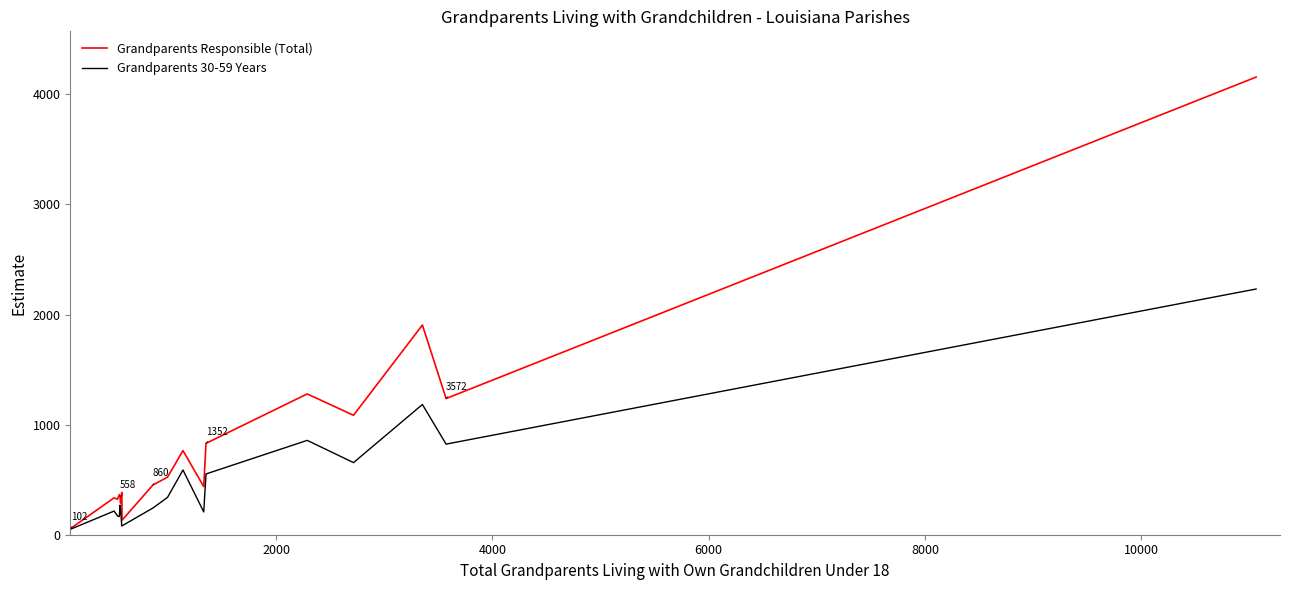

What is the average value of the Grandparents Responsible (Total) series?

827